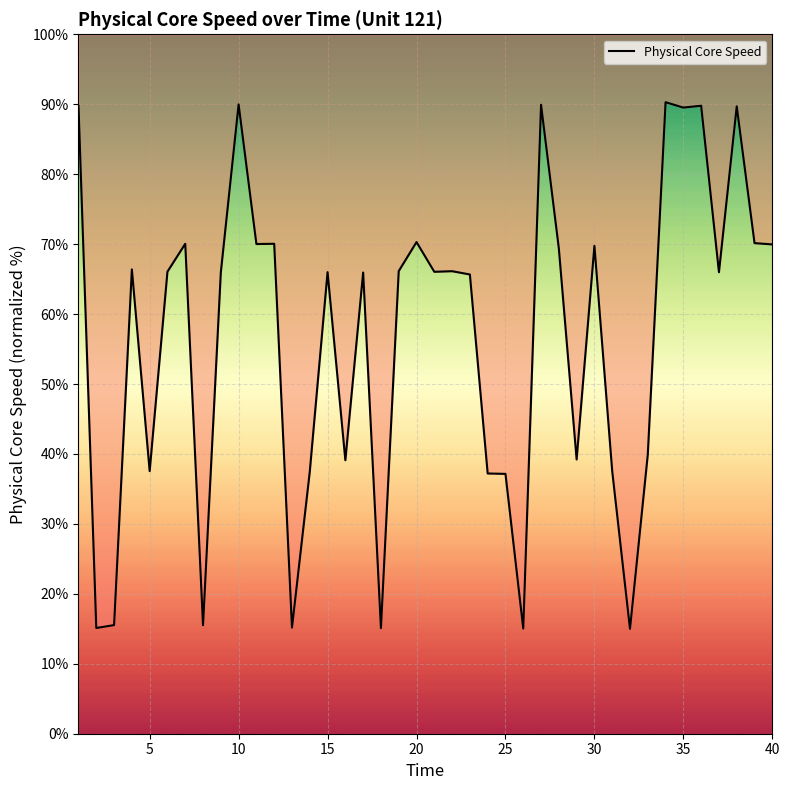

How many points are higher than both their immediate neighbors (excluding endpoints)?

13